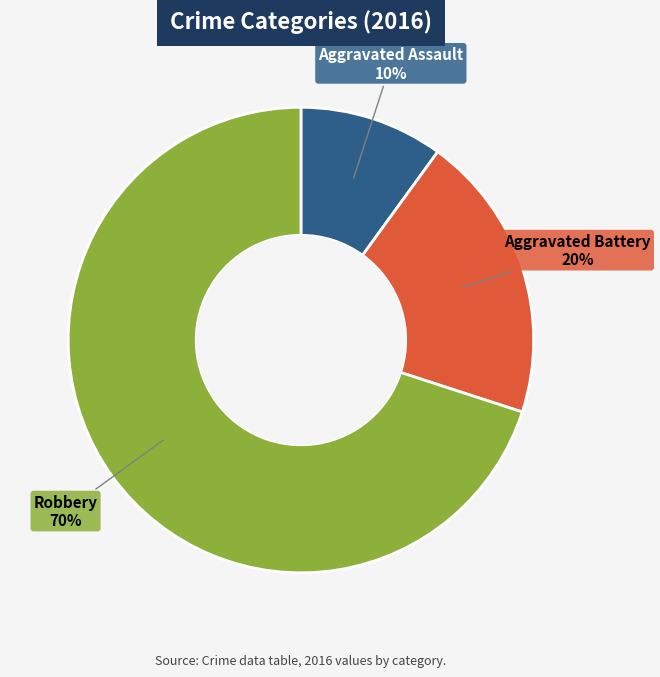

Which category has the biggest portion of the pie?

Robbery